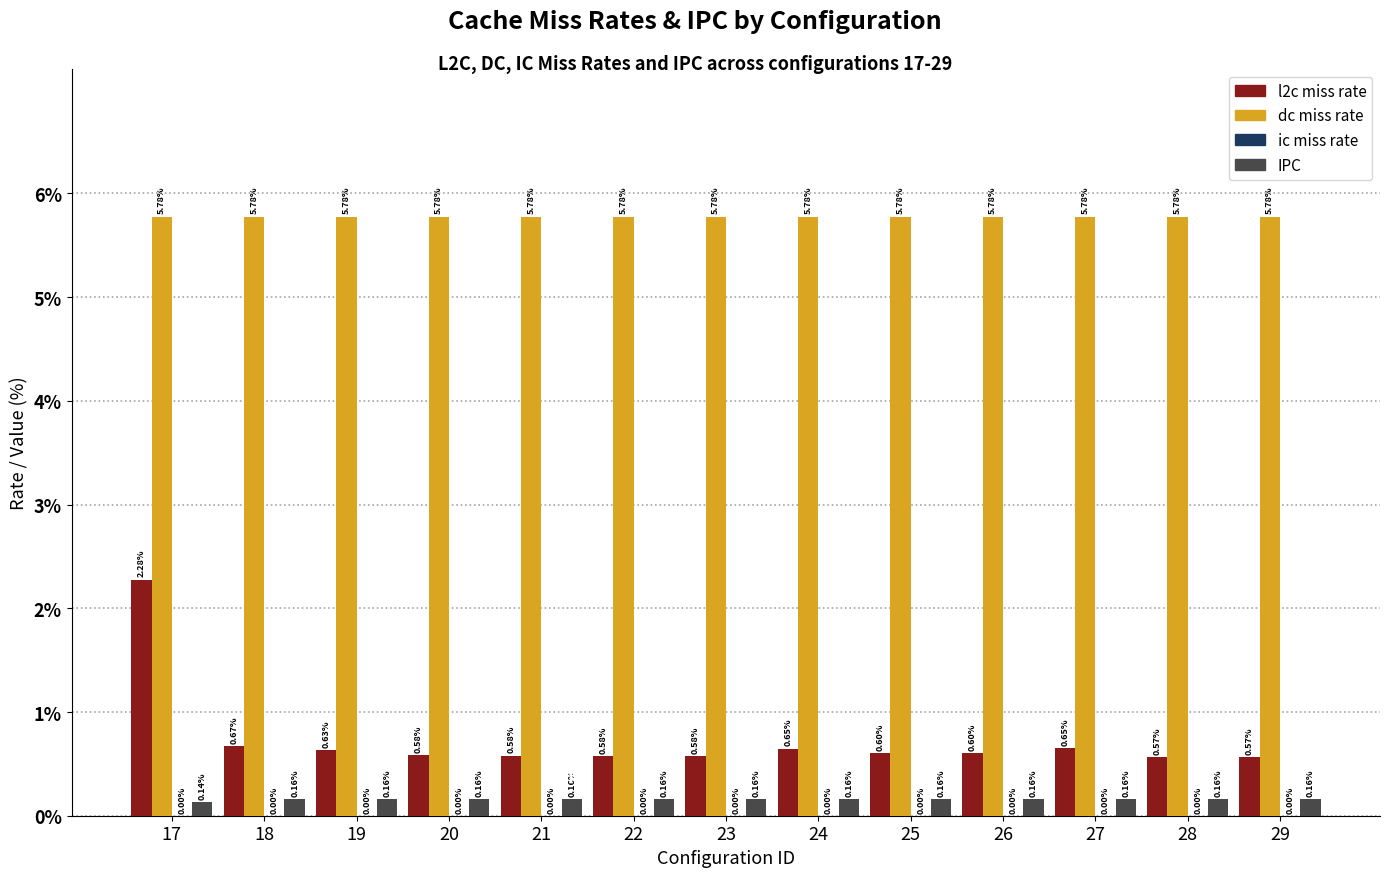

At which category is the sum across all series the highest?

17